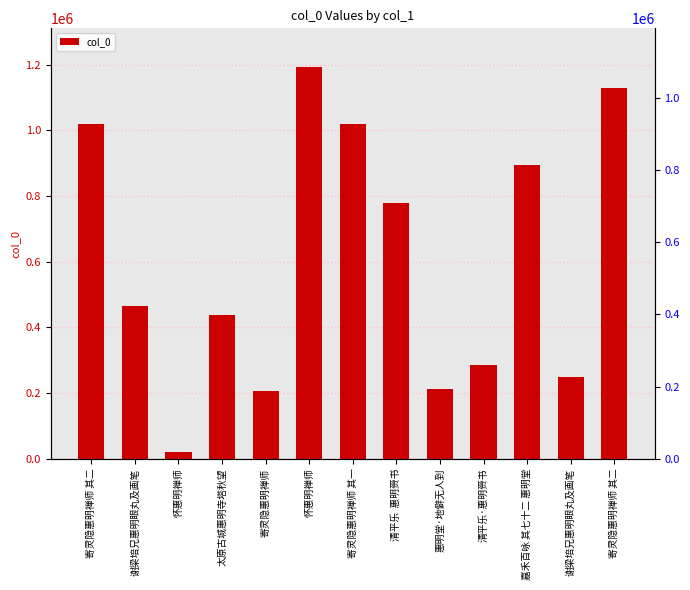

True or false: the data shows 1191762 at 怀惠明禅师.

True